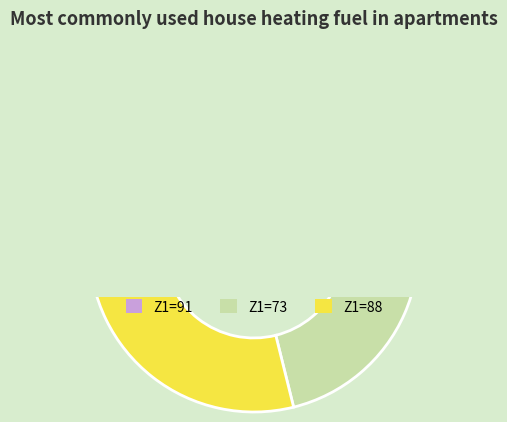

Which slice is the largest?

91